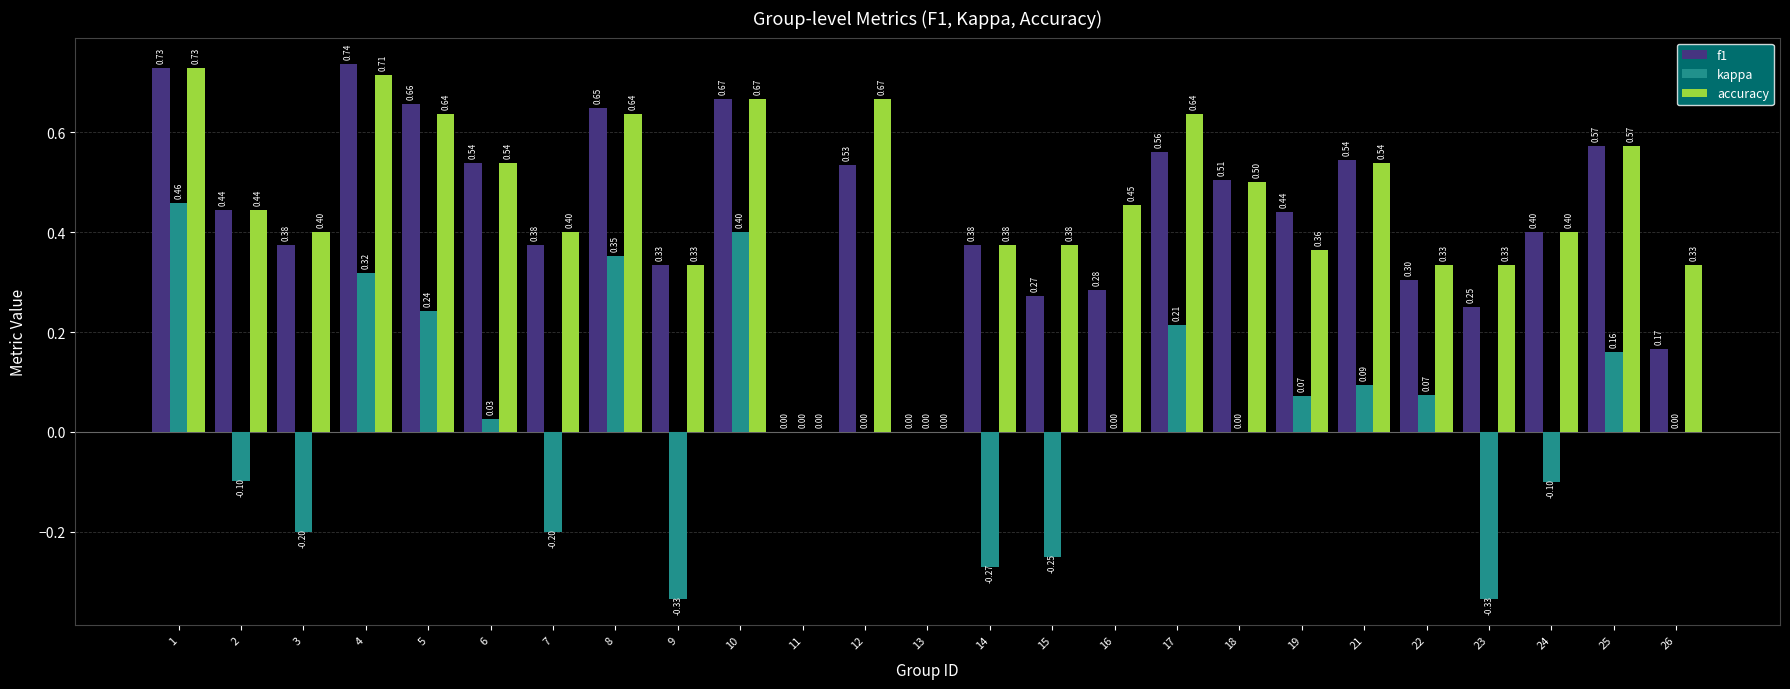

What are all the series names shown in the legend?

f1, kappa, accuracy